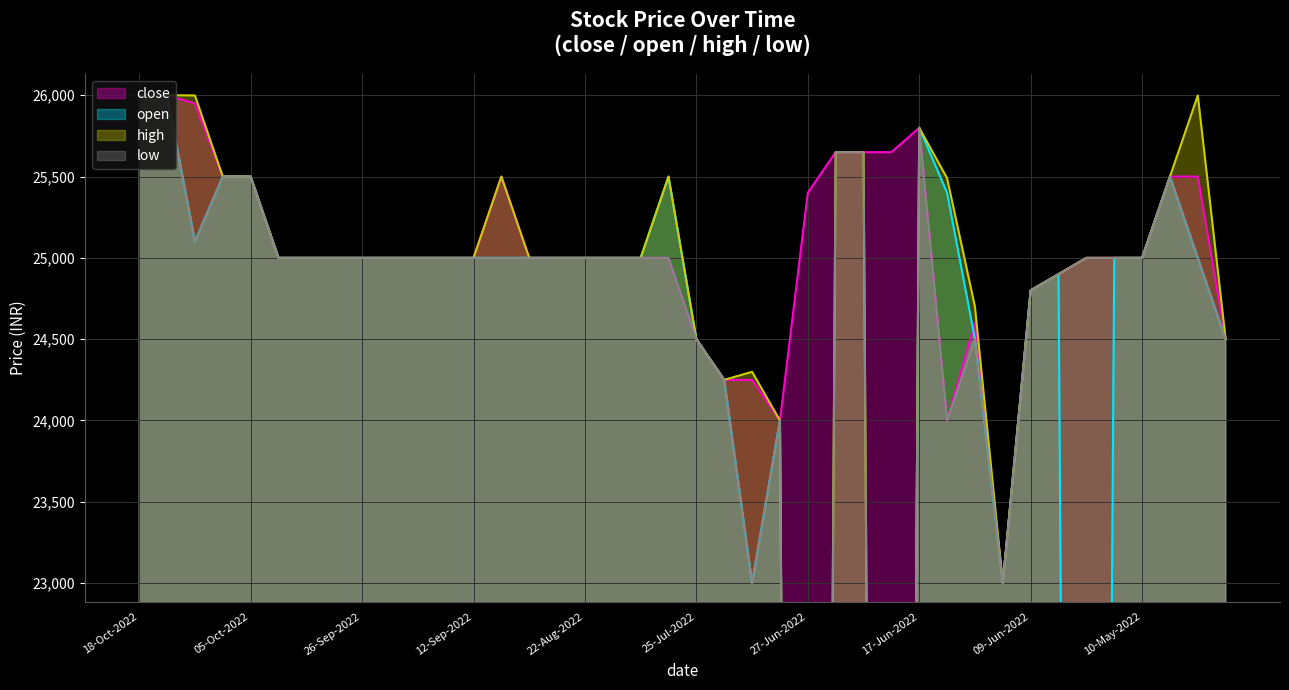

What is the difference between the maximum and minimum values in the high series?

26000.0